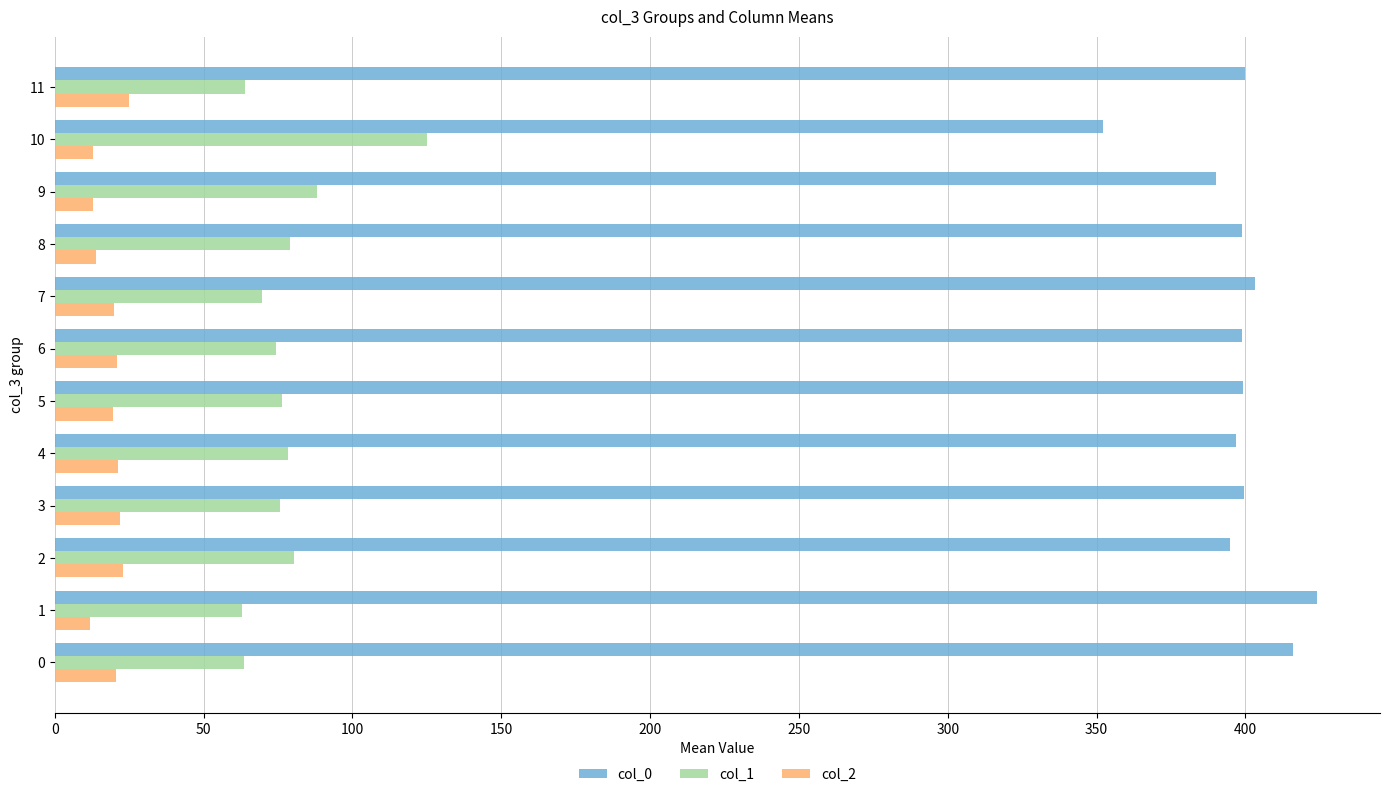

What is the total value across all series at 8?

492.0